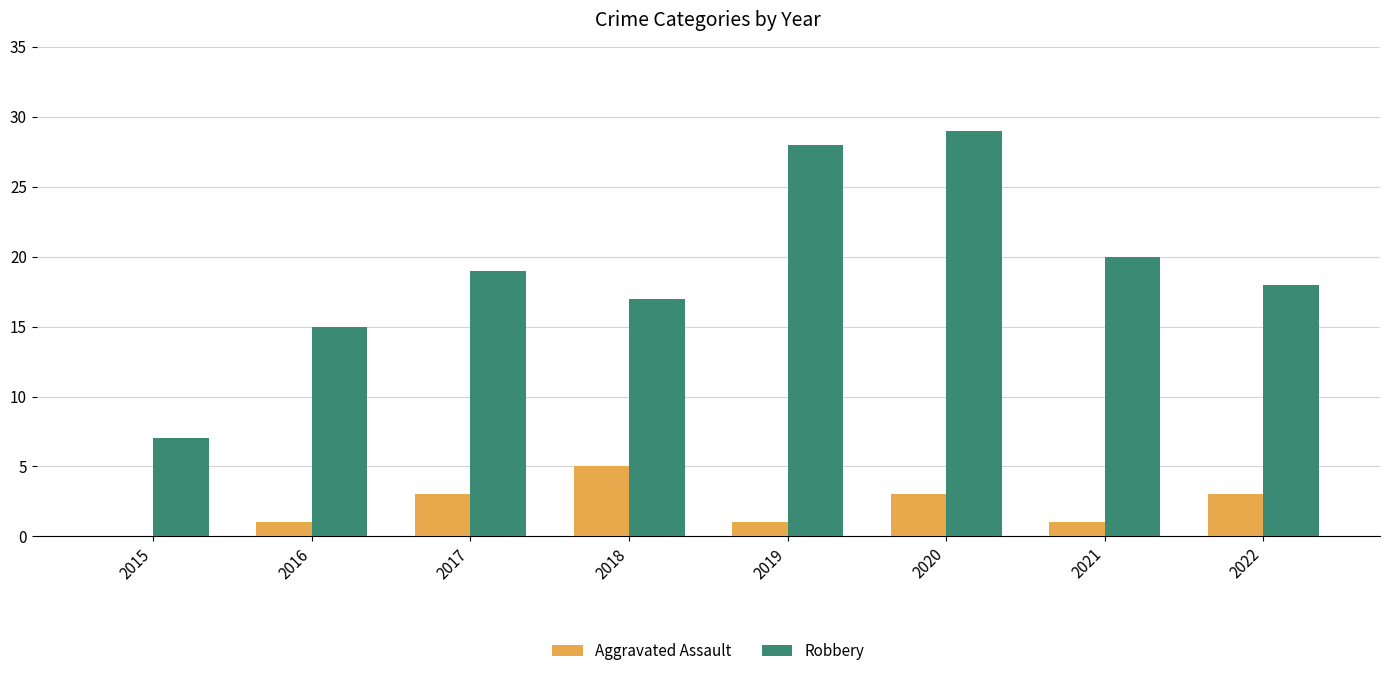

At which label does Aggravated Assault reach its peak?

2018